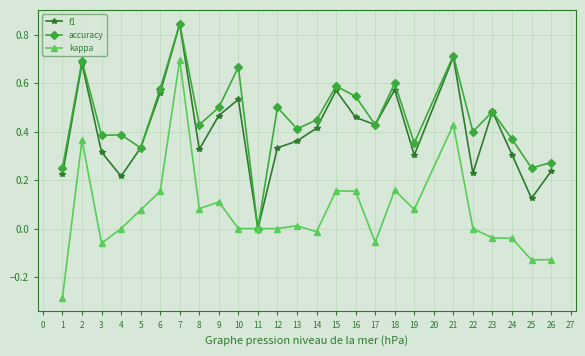

How many lines are shown in the chart?

3